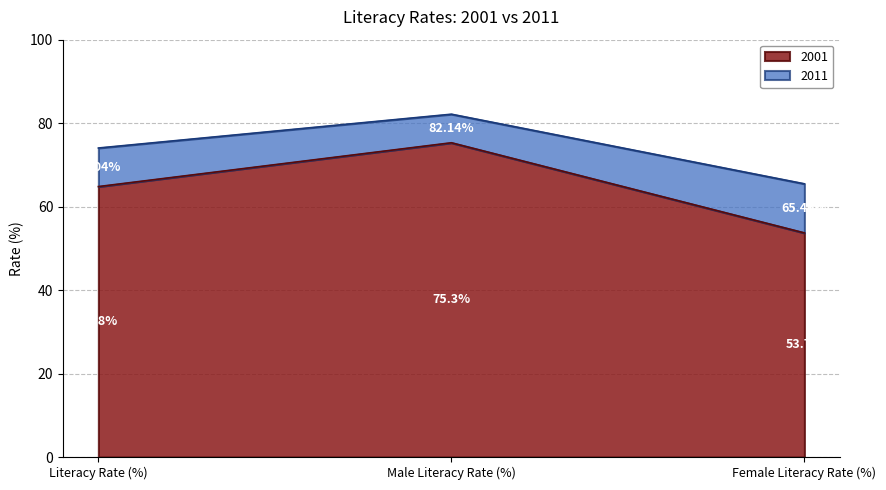

Reading left to right, transcribe all the data shown in this chart.

2001: Literacy Rate (%)=64.8	Male Literacy Rate (%)=75.3	Female Literacy Rate (%)=53.7
2011: Literacy Rate (%)=74.0	Male Literacy Rate (%)=82.1	Female Literacy Rate (%)=65.5